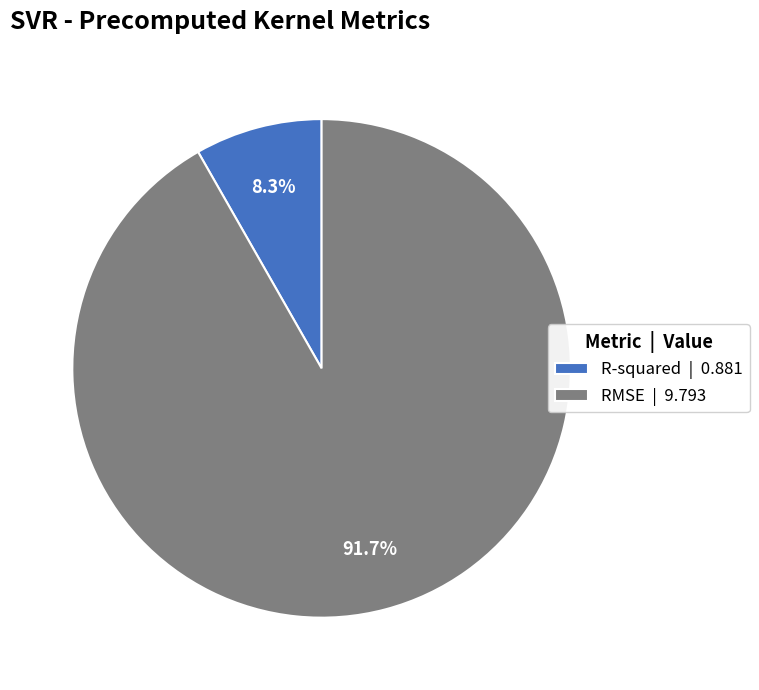

To the nearest percent, what portion does RMSE represent?

92%